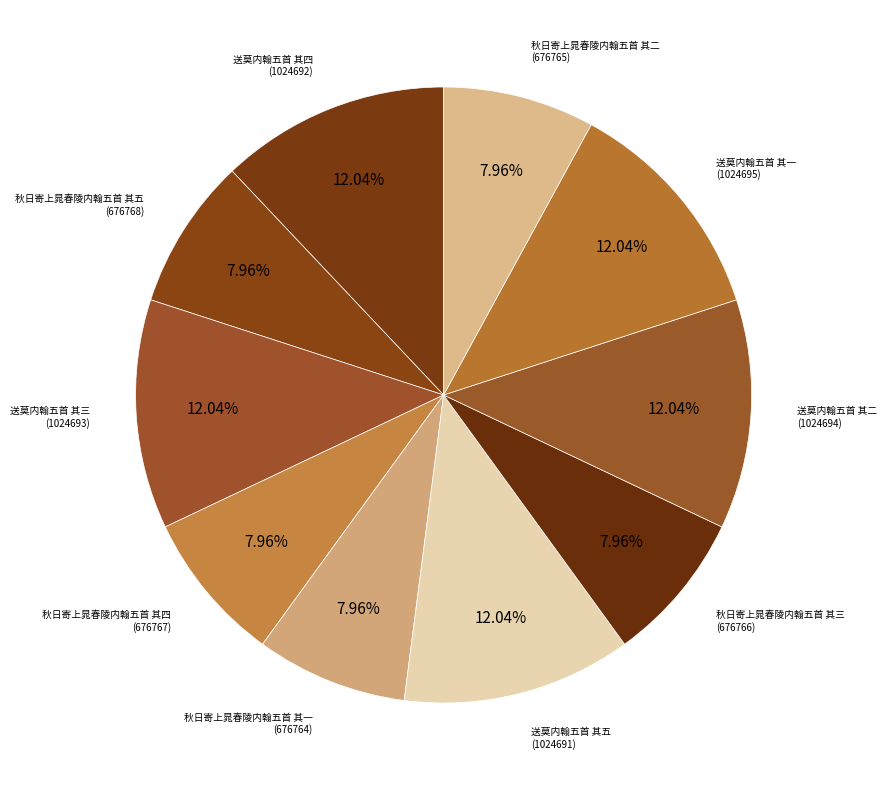

How many slices are in this pie chart?

10